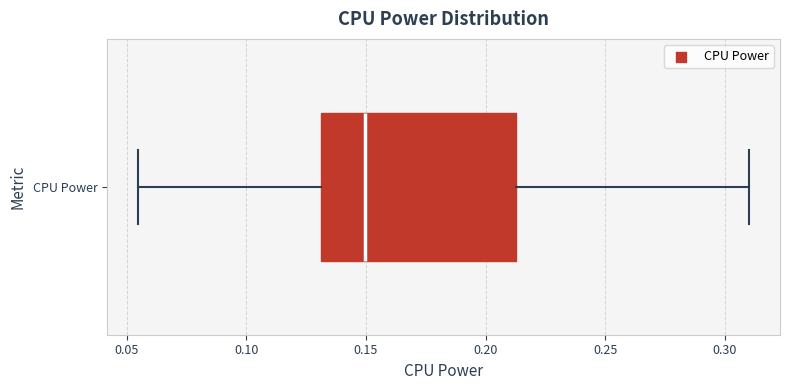

Read this box plot against the x-axis: the position of the median line, the range covered by the box, and the ends of both whiskers. The values are not printed on the chart, so give them approximately, as read against the axis.

median 0.150, box 0.130 to 0.215, whiskers 0.055 to 0.310